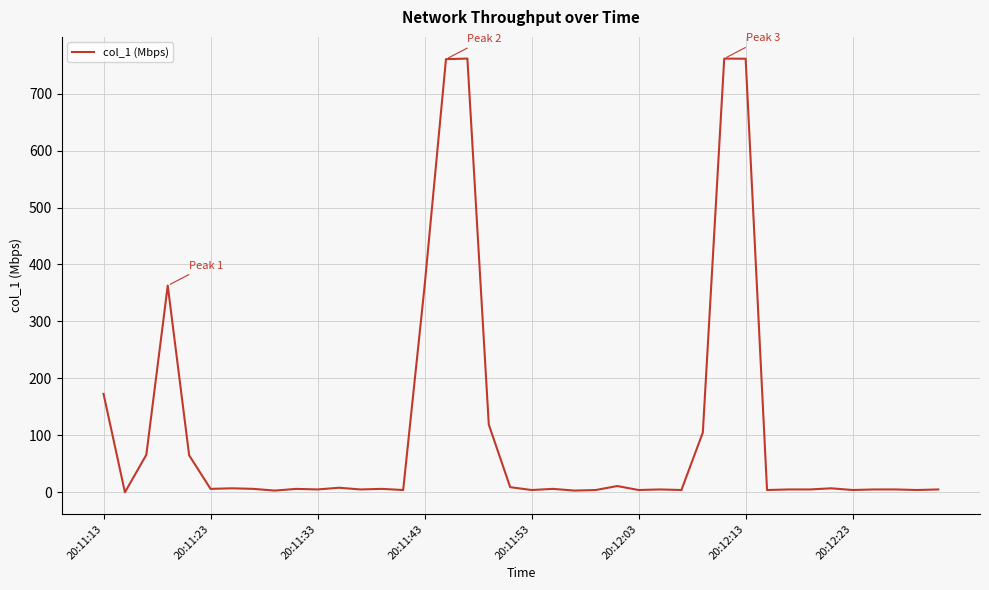

What is the greatest value displayed?

761.5